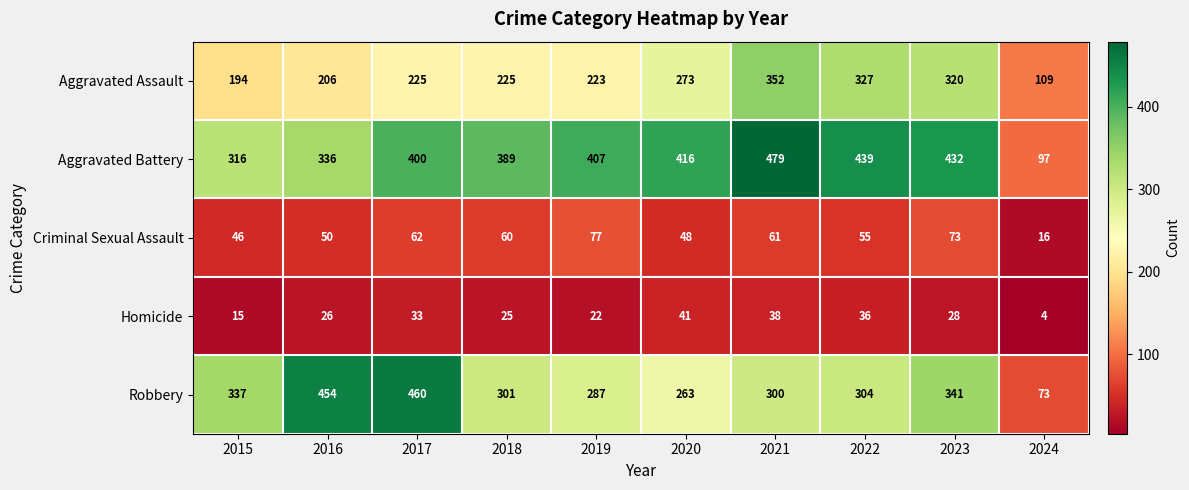

Which series has the largest total across all categories?

Aggravated Battery